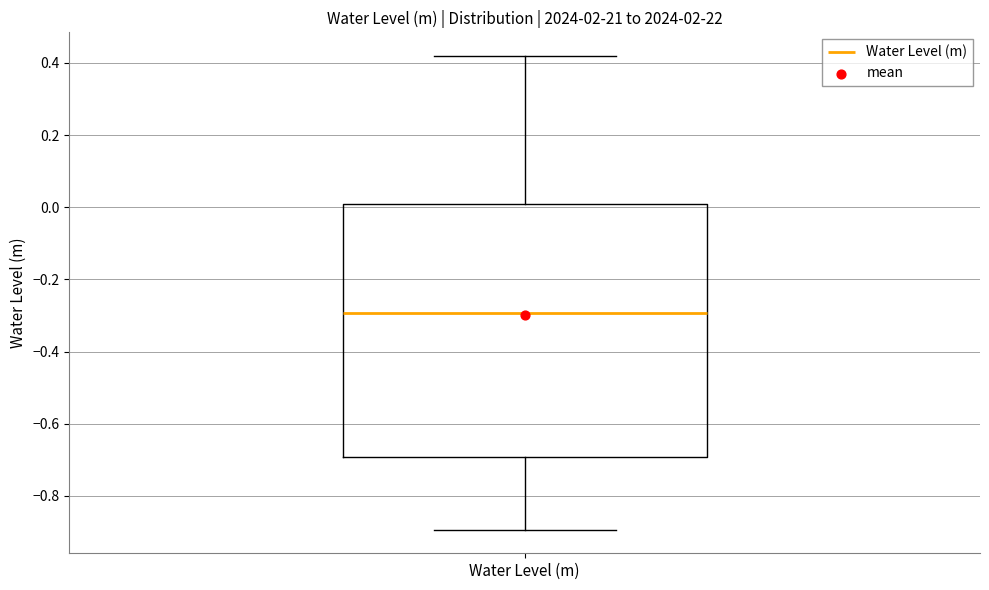

Read this box plot against the y-axis: the position of the median line, the range covered by the box, and the ends of both whiskers. The values are not printed on the chart, so give them approximately, as read against the axis.

median -0.30, box -0.70 to 0.00, whiskers -0.90 to 0.42